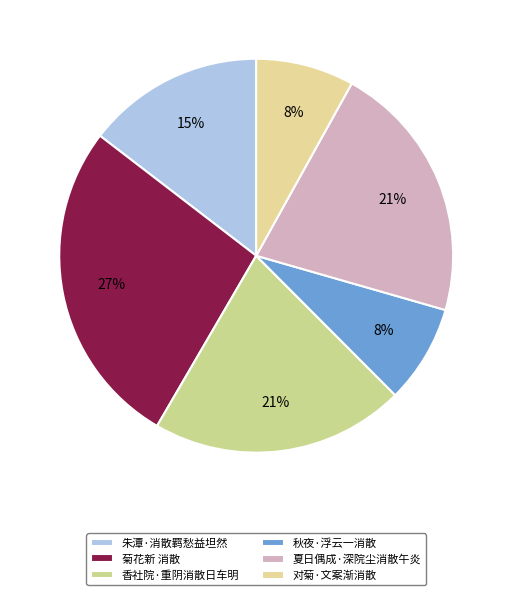

Between 菊花新 消散 and 夏日偶成·深院尘消散午炎, which is larger?

菊花新 消散